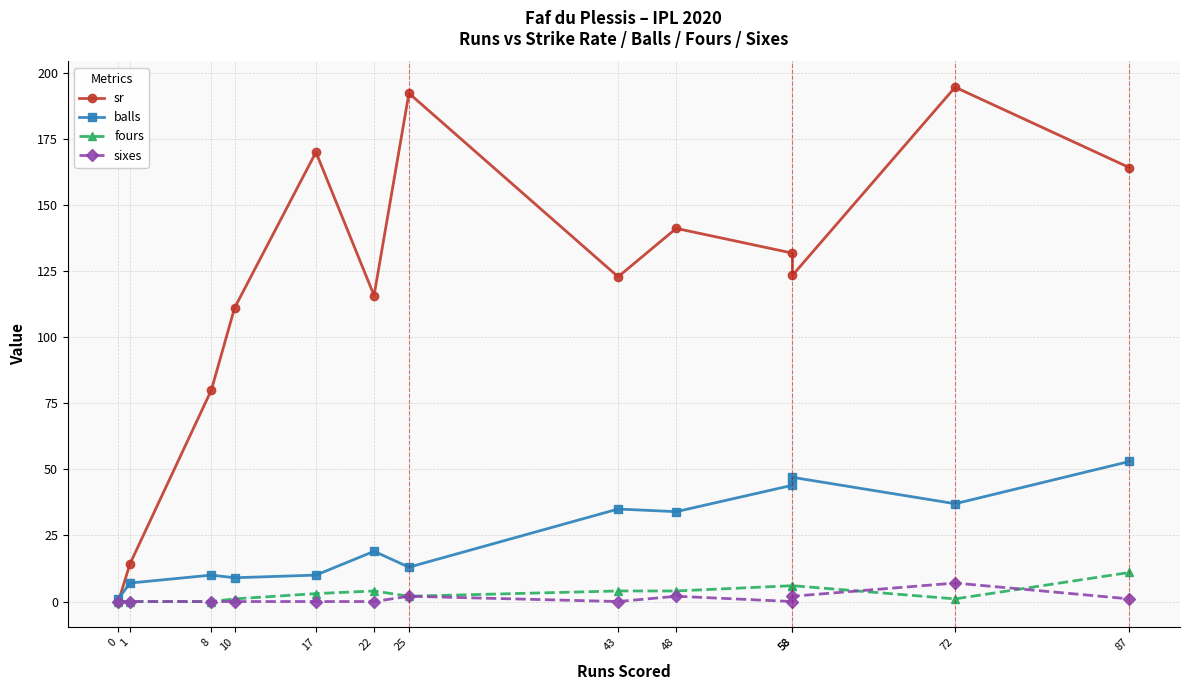

How many interior local peaks does the sixes series have?

3